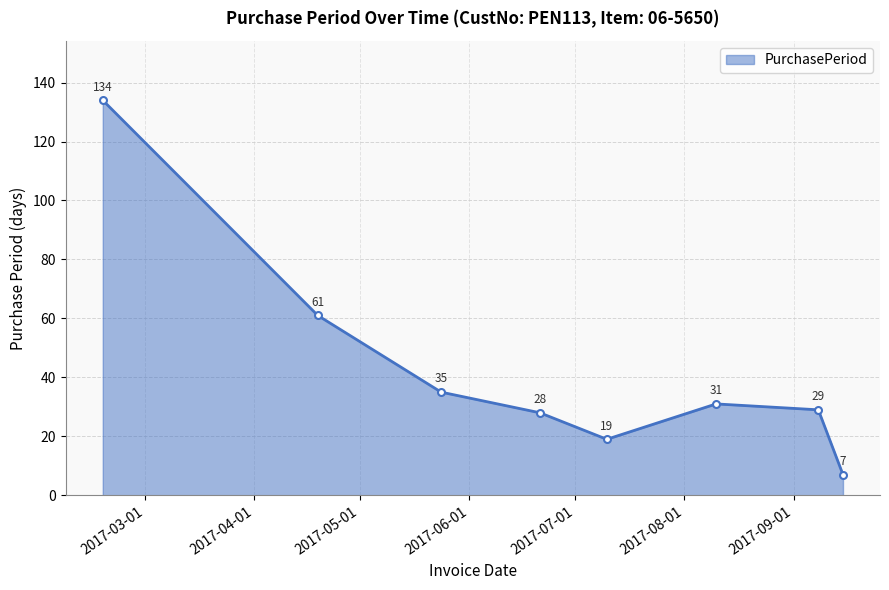

How many distinct data groups are displayed?

1